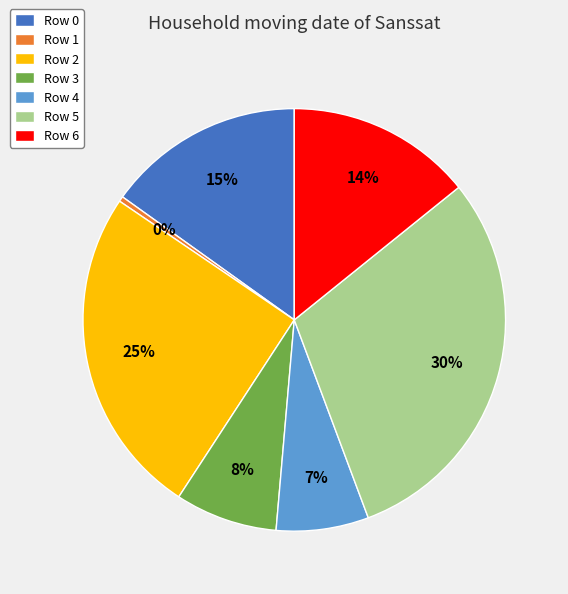

Which category has the smallest portion of the pie?

Row 1